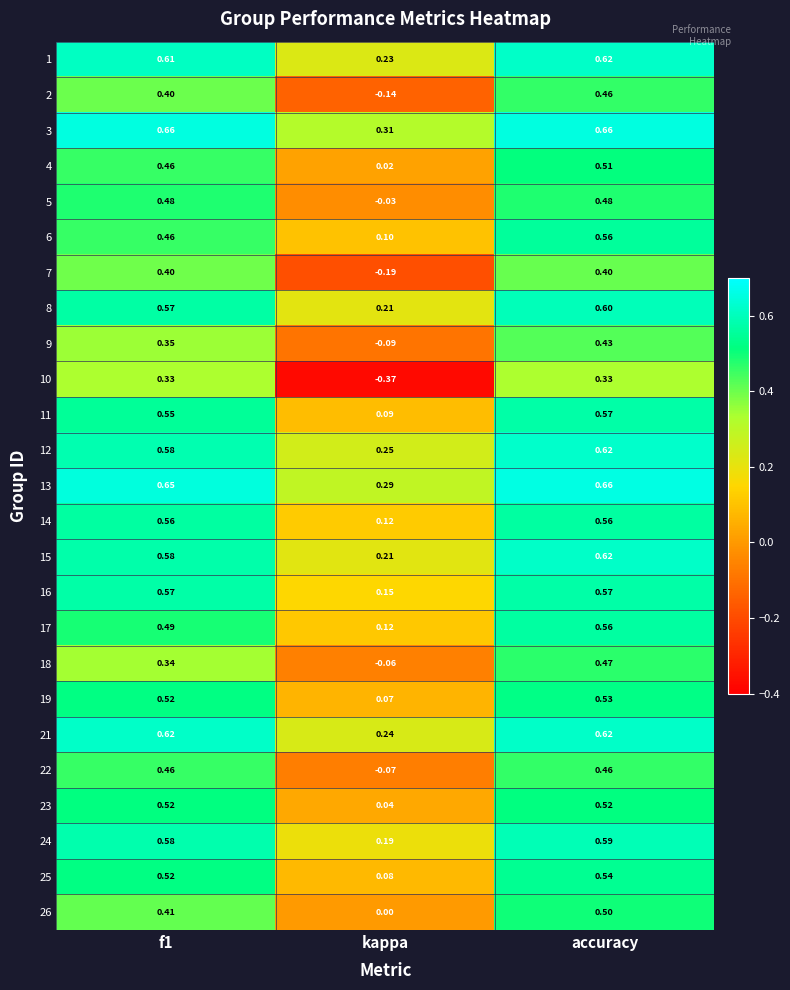

Which category has the lowest value in the 12 series?

kappa